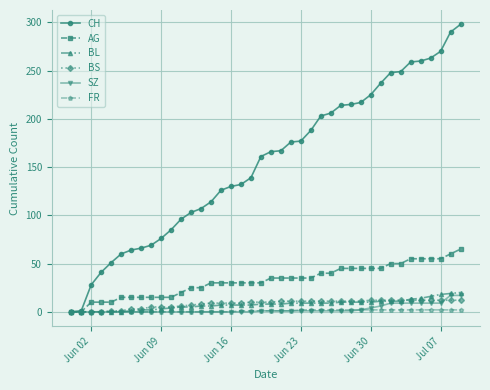

Which series has the largest range (max minus min)?

CH